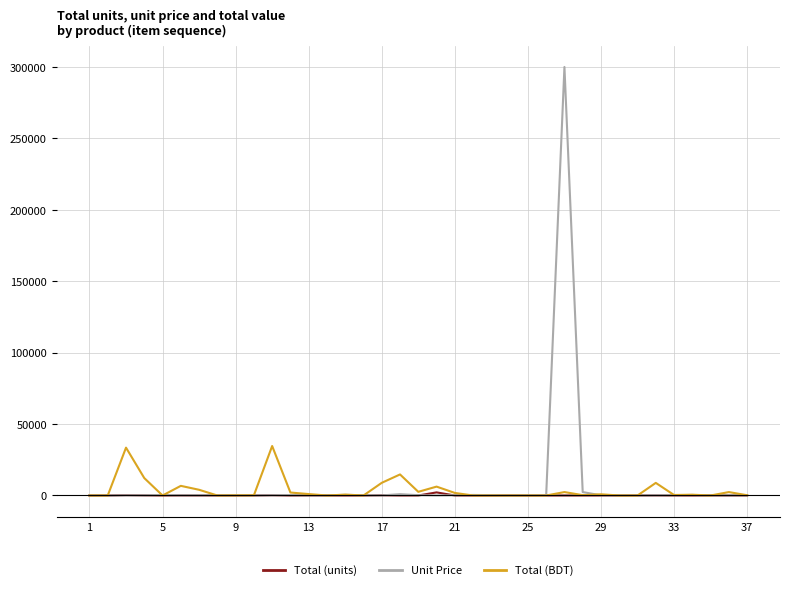

Which series has the largest total across all categories?

Unit Price